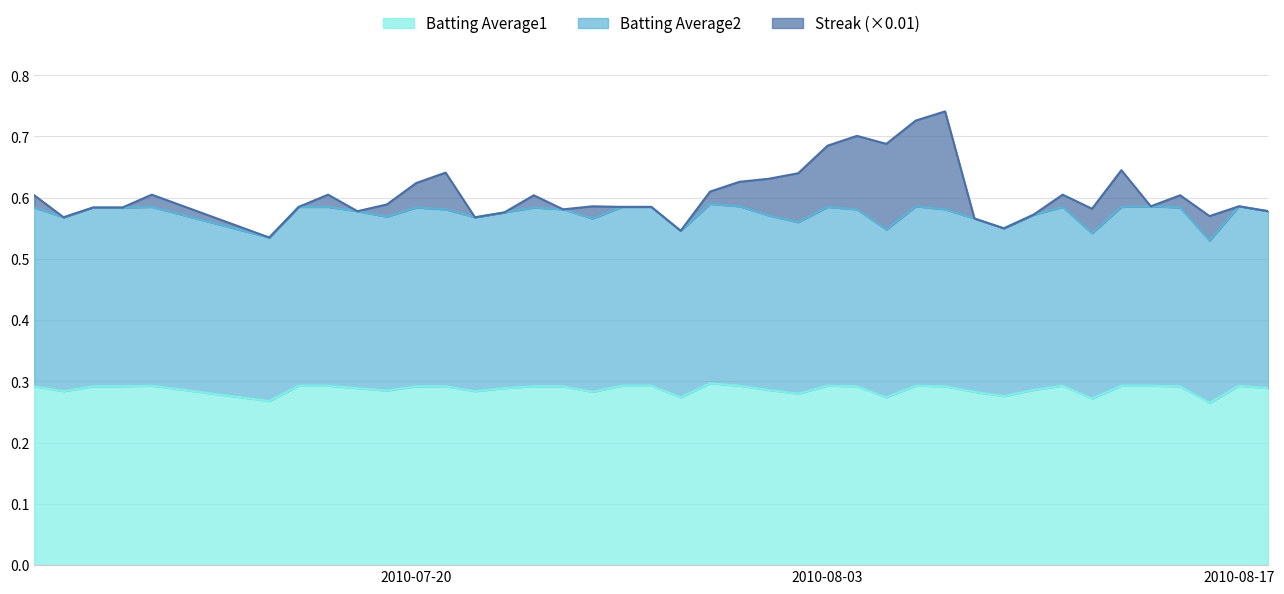

The value of Batting Average1 at 2010-07-11 is 0.2. True or false?

False